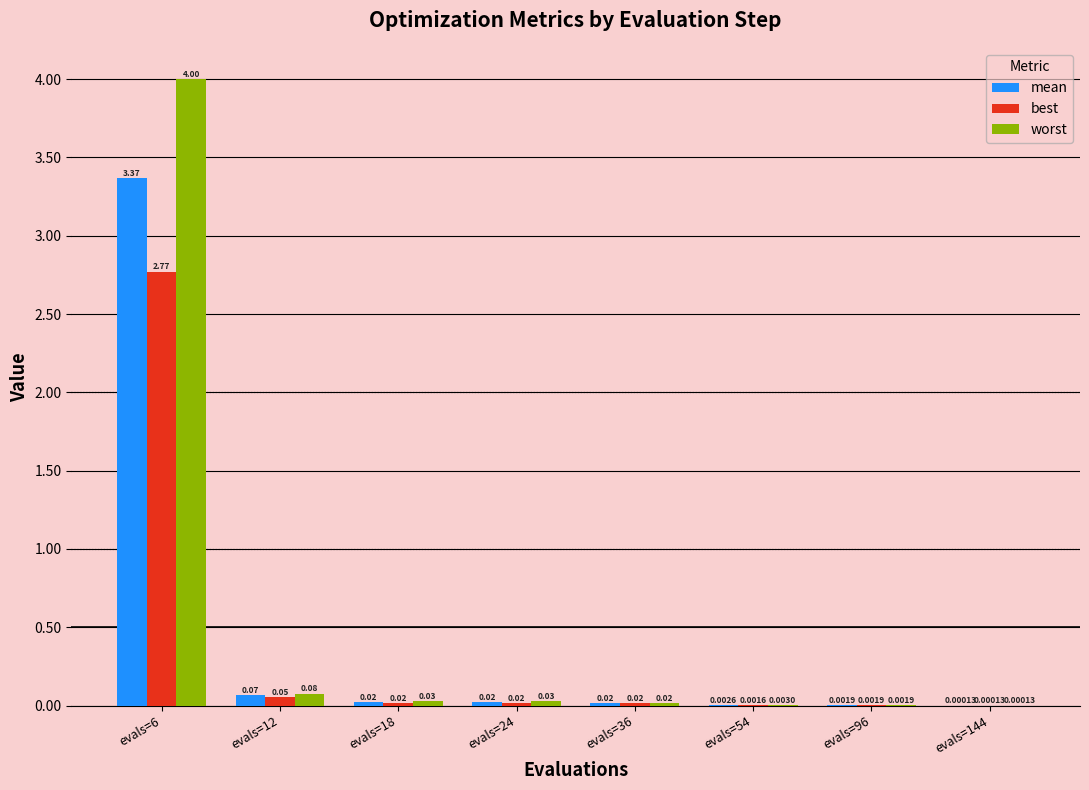

At which category is the sum across all series the highest?

evals=6